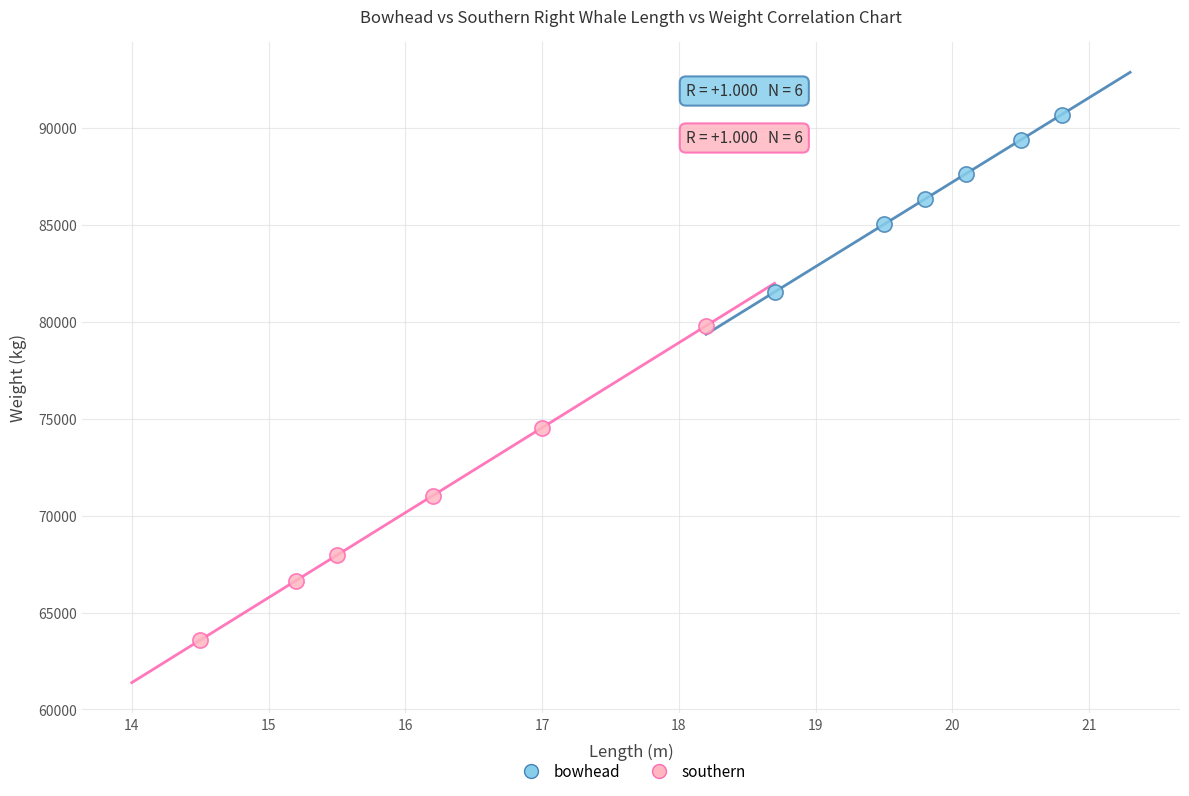

Which series has the widest spread of Y values?

southern